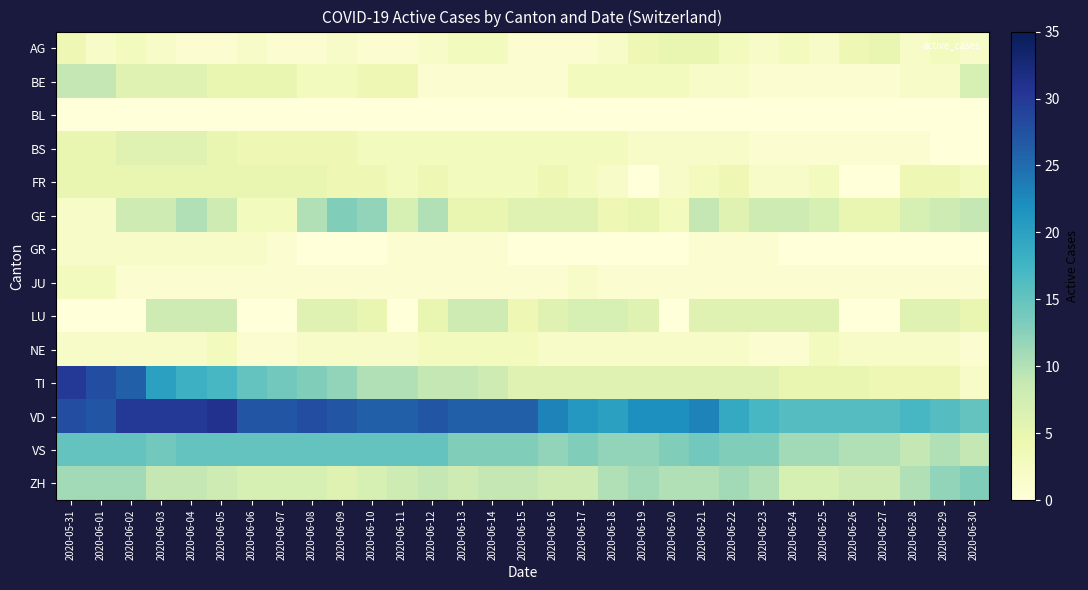

At how many categories does at least one series exceed 27?

7